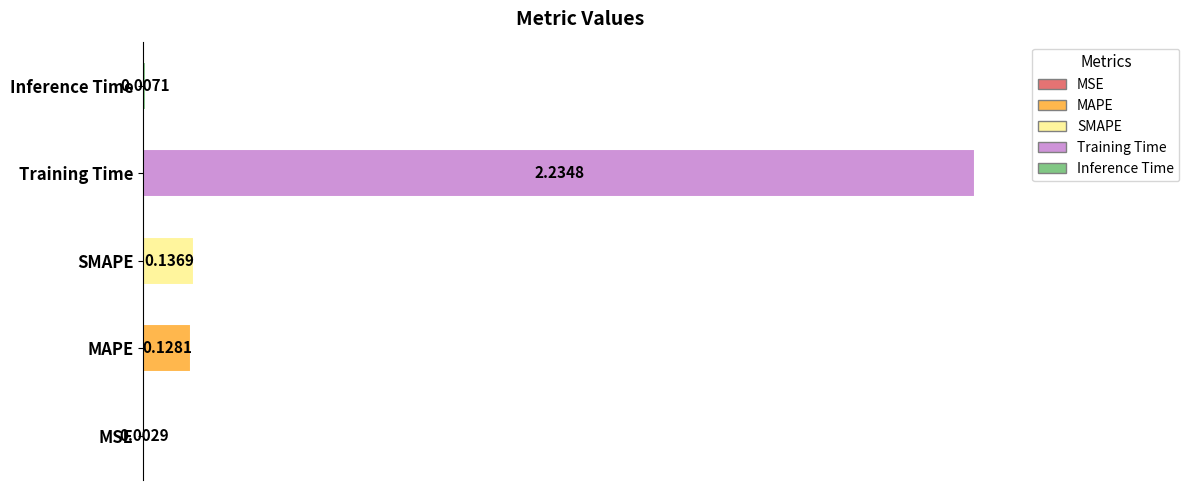

At how many categories does at least one series exceed 0?

5